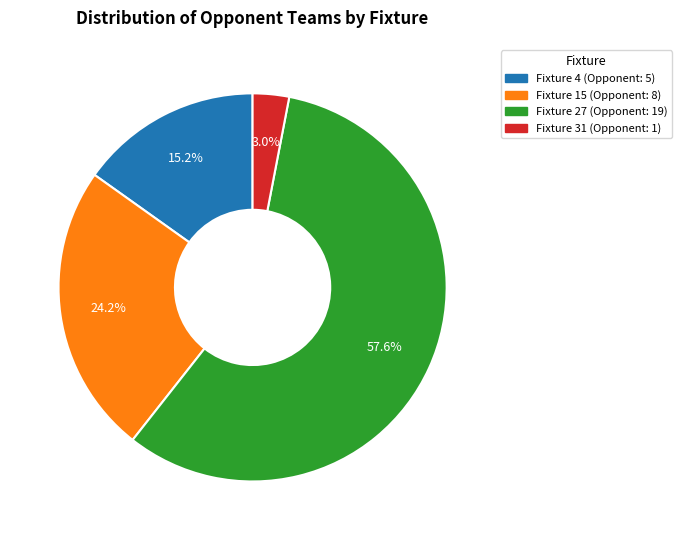

To the nearest percent, what portion does Fixture 31 represent?

3%